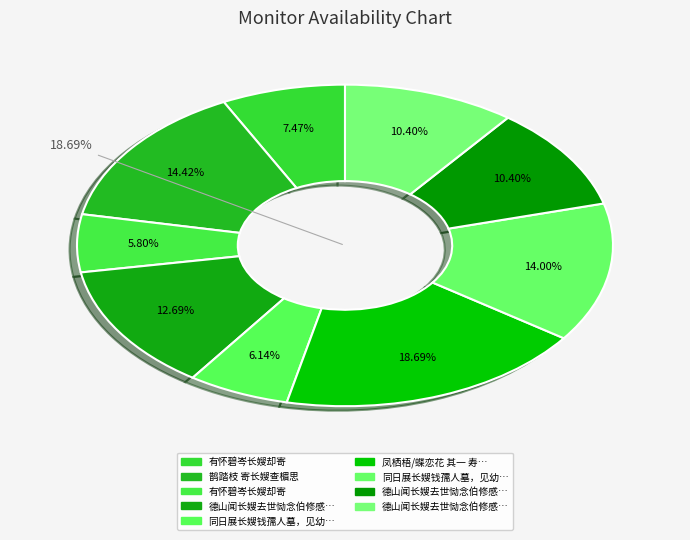

Is 德山闻长嫂去世恸念伯修感而有作 其一 the majority of the pie?

No